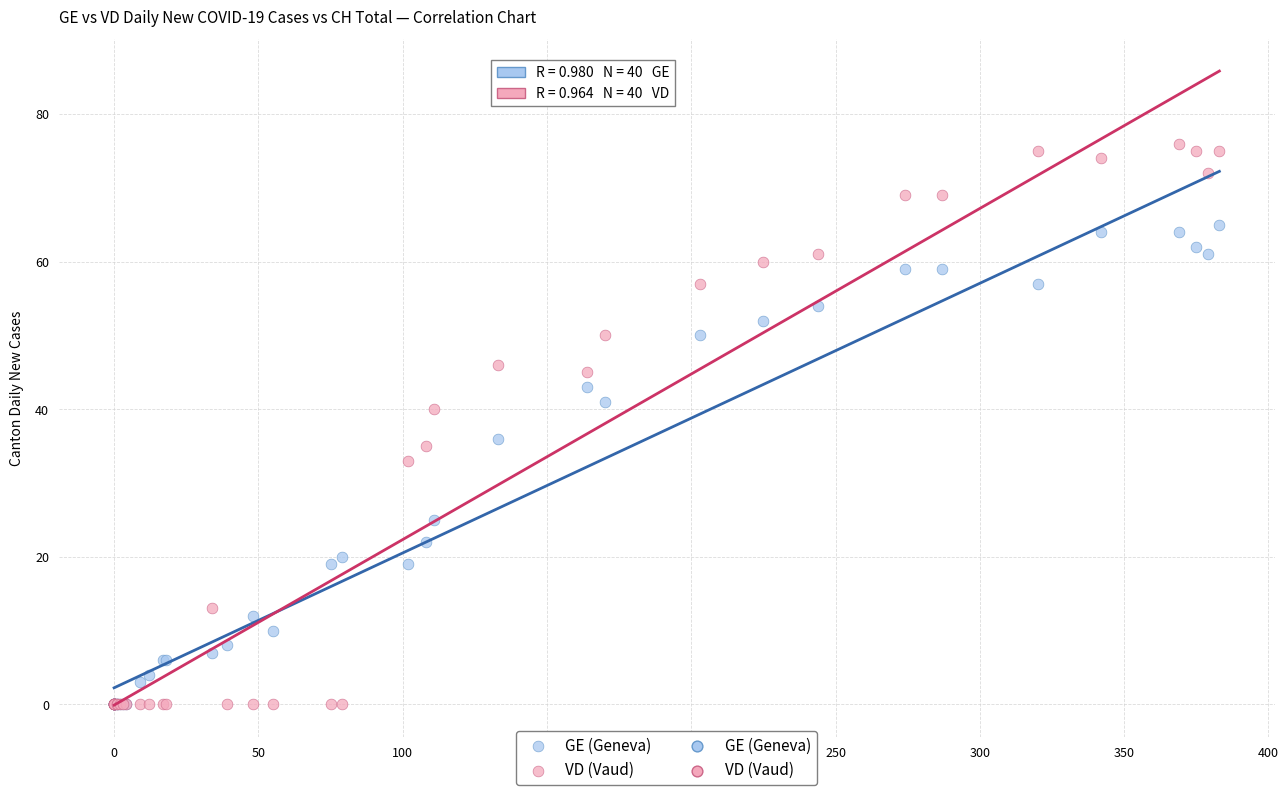

Which series contains the highest Y value?

VD (Vaud)